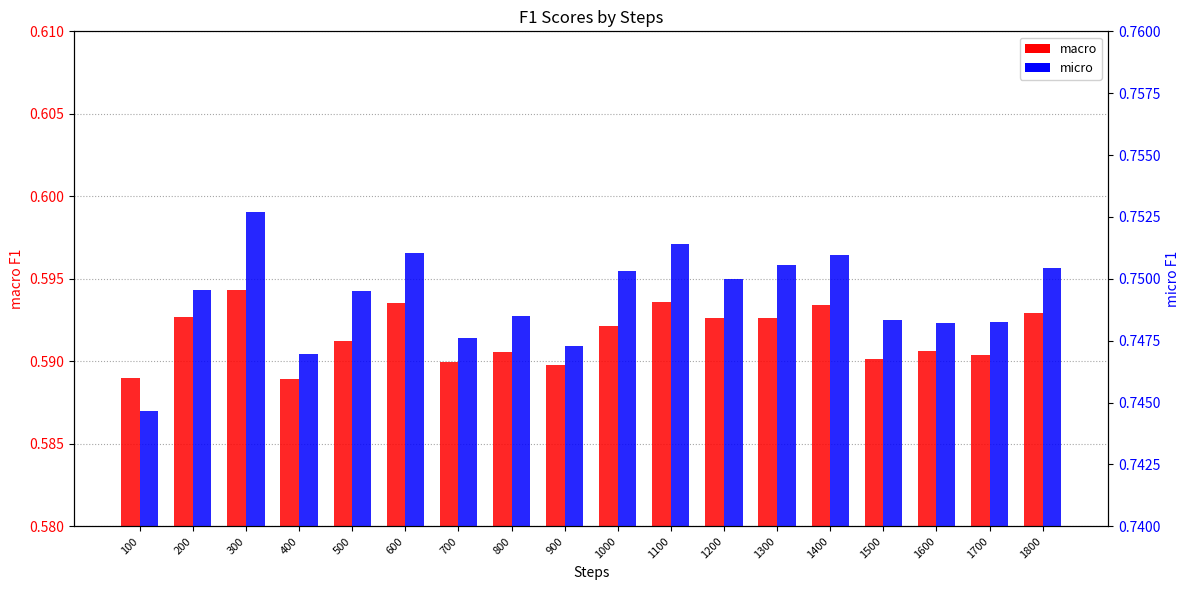

What is the sum of the micro values at 1100 and 200?

1.5